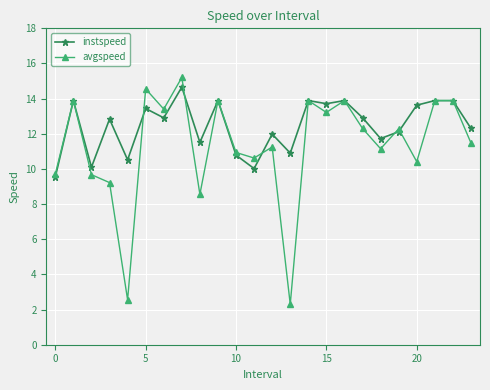

Is this an area chart (filled region under the line)?

No